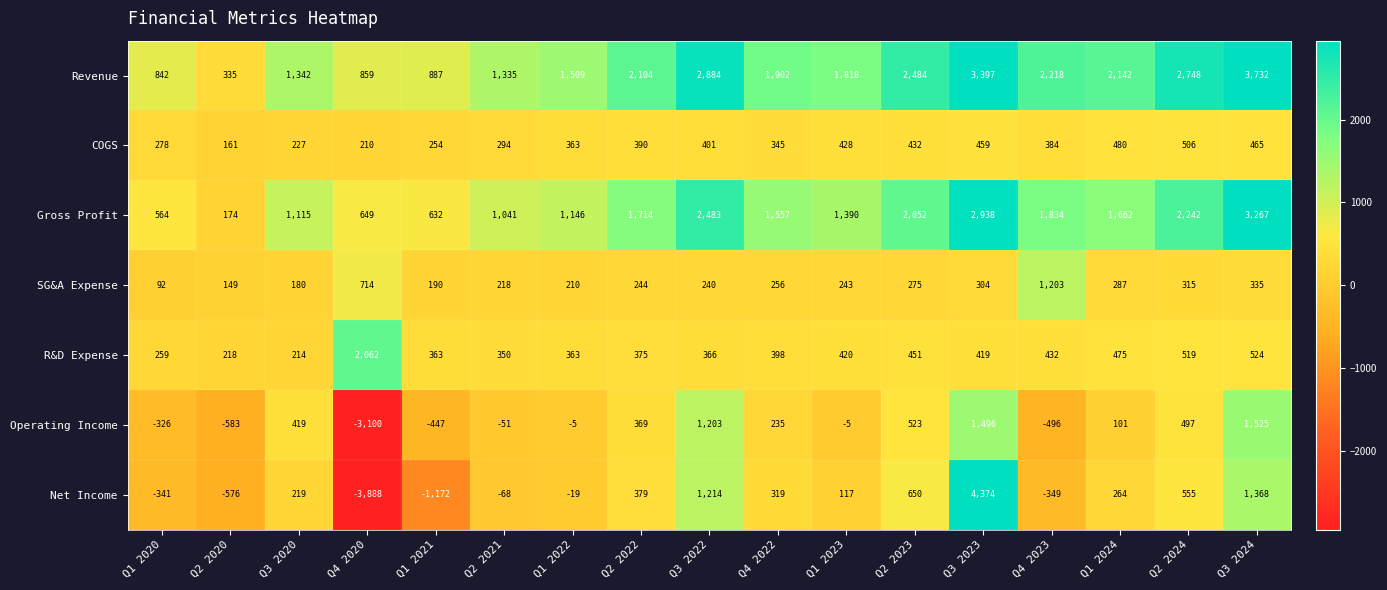

What is the total value across all series at Q4 2022?

5012